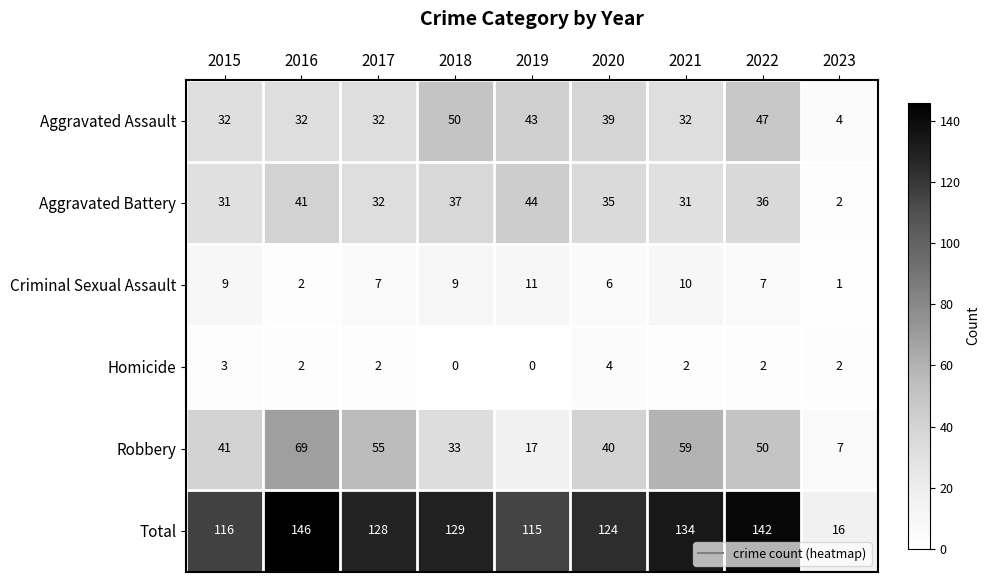

The value of Robbery at 2017 is 24. True or false?

False